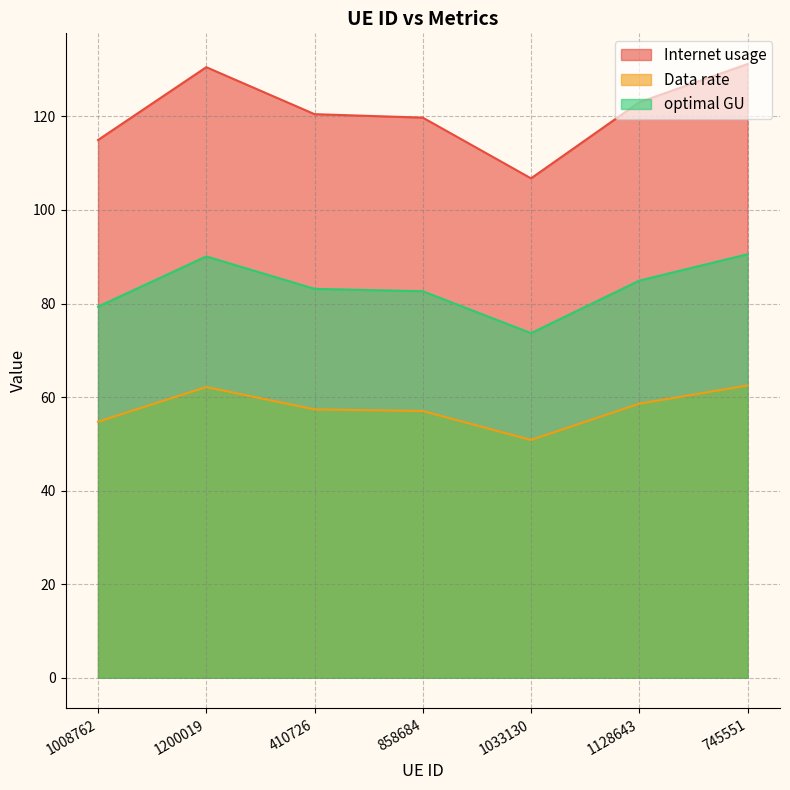

True or false: Internet usage and optimal GU cross at least once.

False